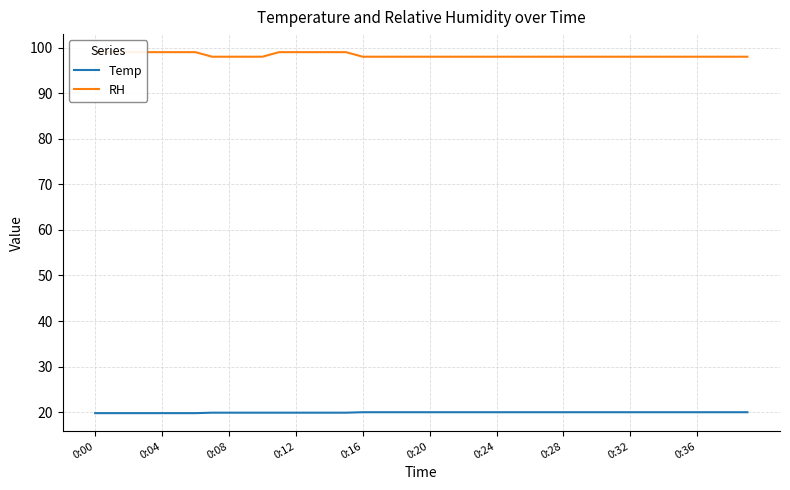

True or false: RH has more than 2 points higher than both neighbors.

False